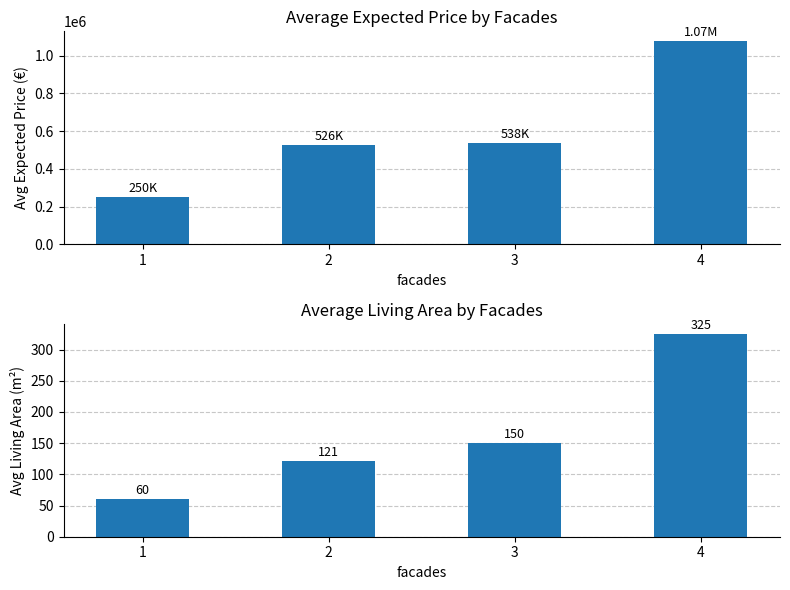

Which category has the lowest value across all series?

1